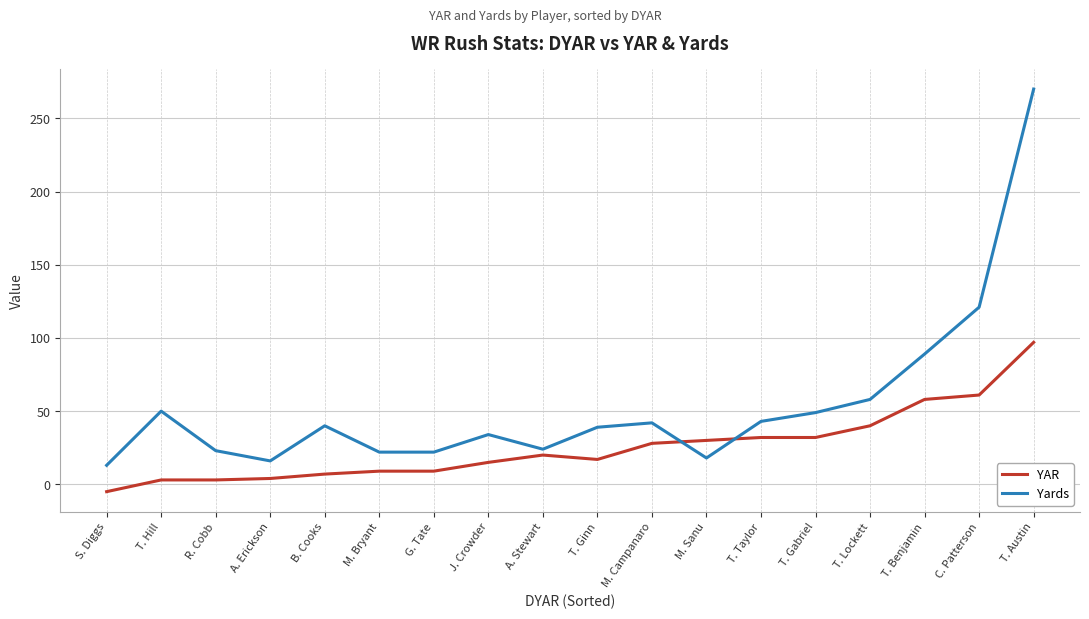

True or false: Yards has a value of 11 at A. Stewart.

False